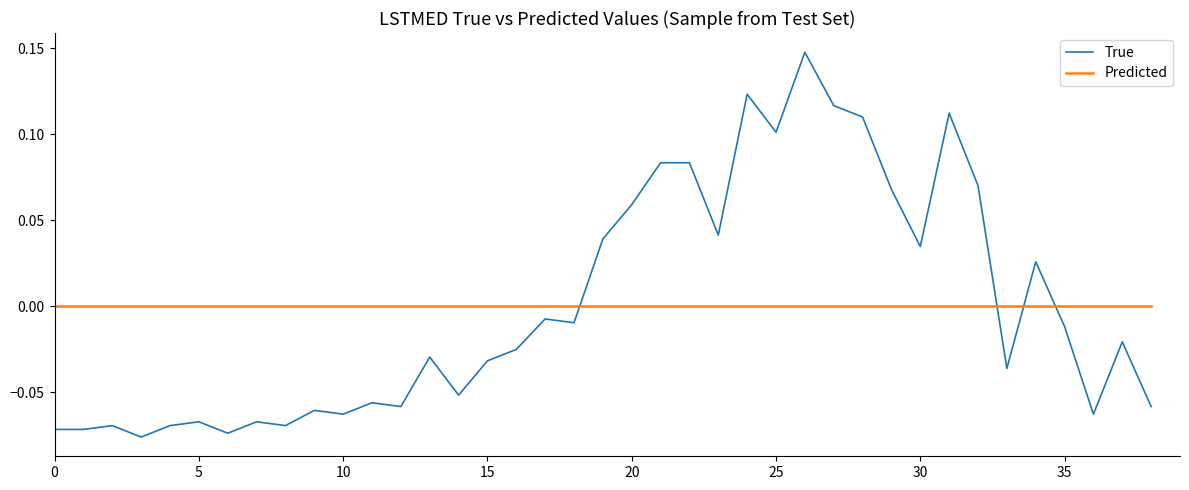

Rank the series by their maximum value, from lowest to highest.

Predicted, True